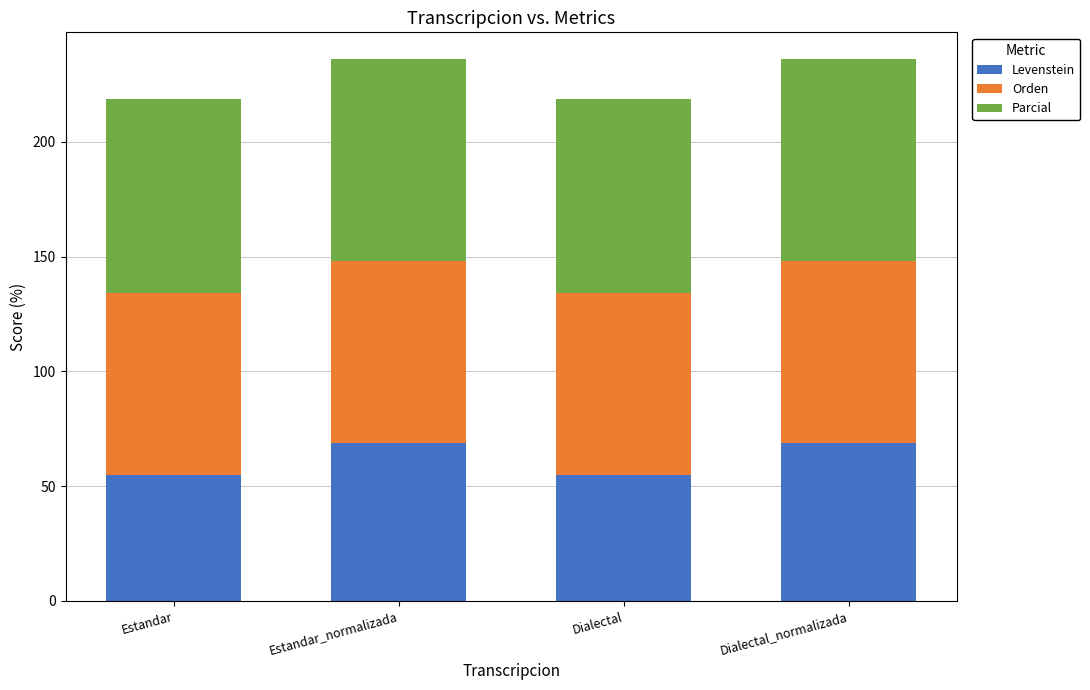

What is the lowest value of the Levenstein series?

54.7